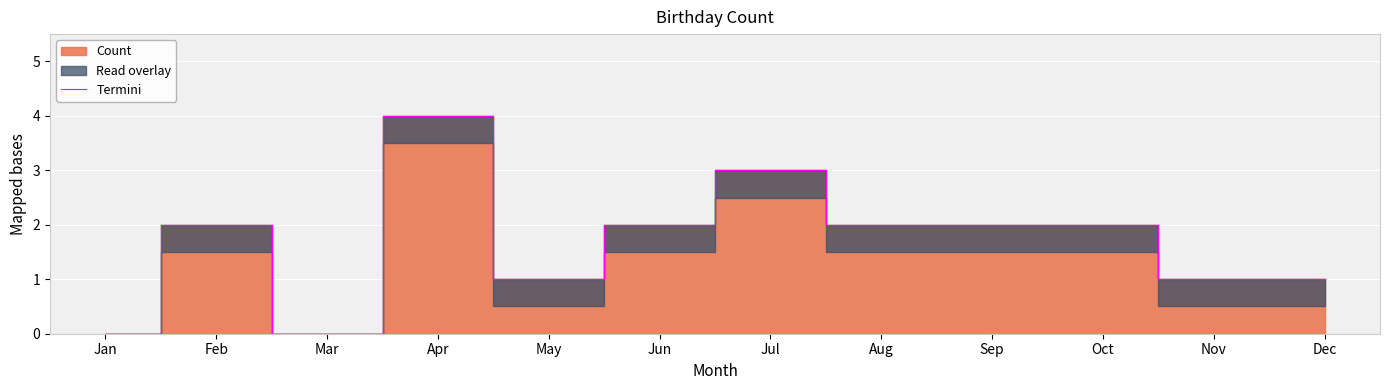

How many categories are shown in the chart?

12